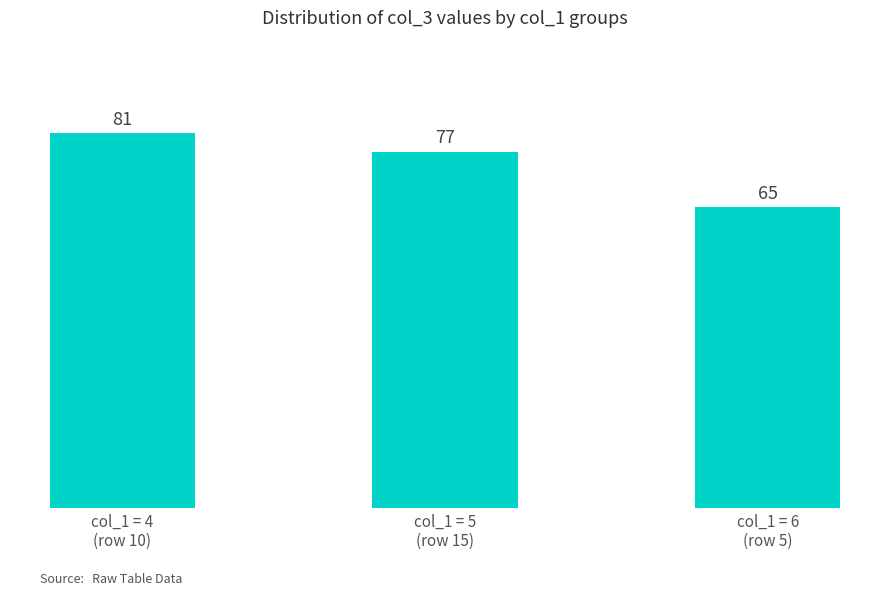

What is the greatest value displayed?

81